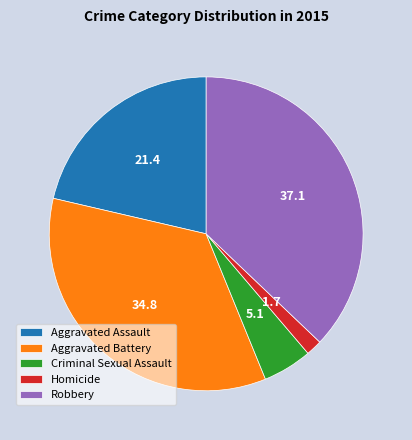

Does any single category account for the majority?

No